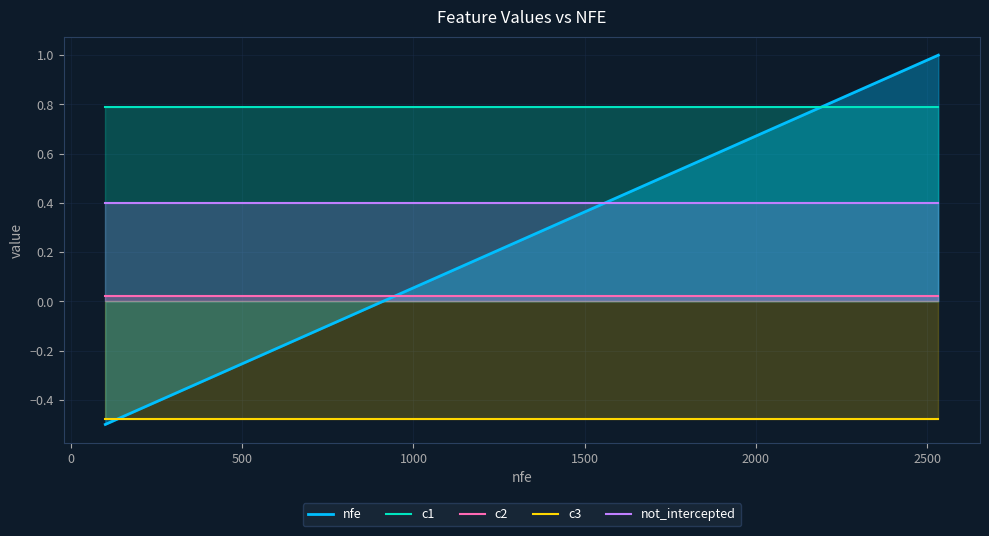

What is the sum of all c3 values?

-9.6